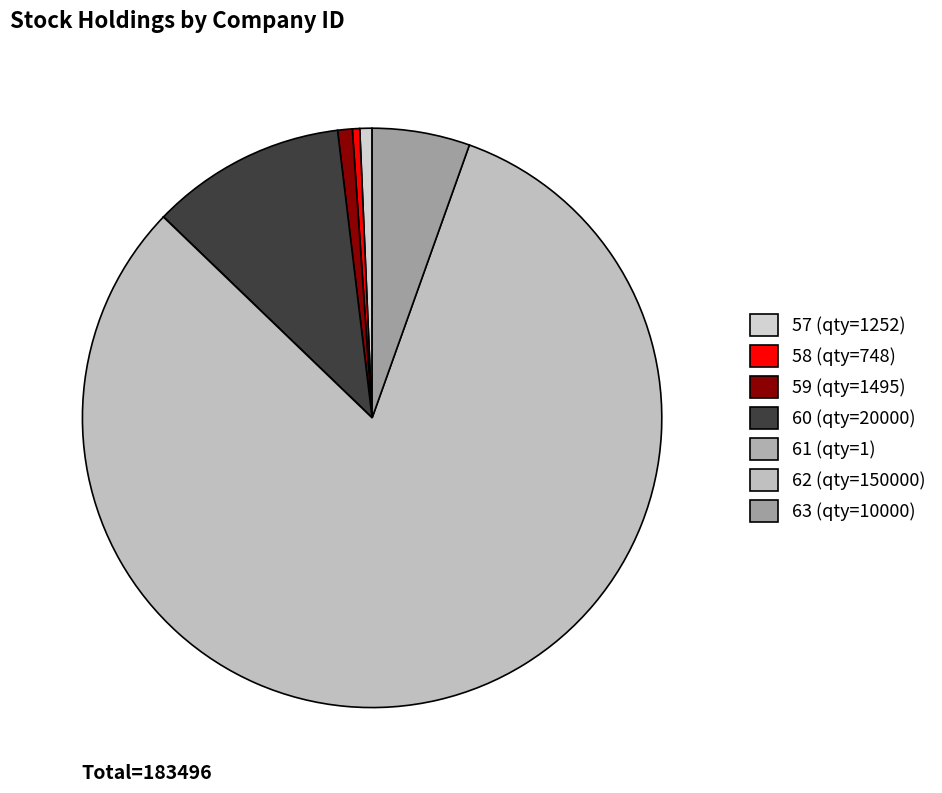

What is the smallest slice in the pie chart?

61